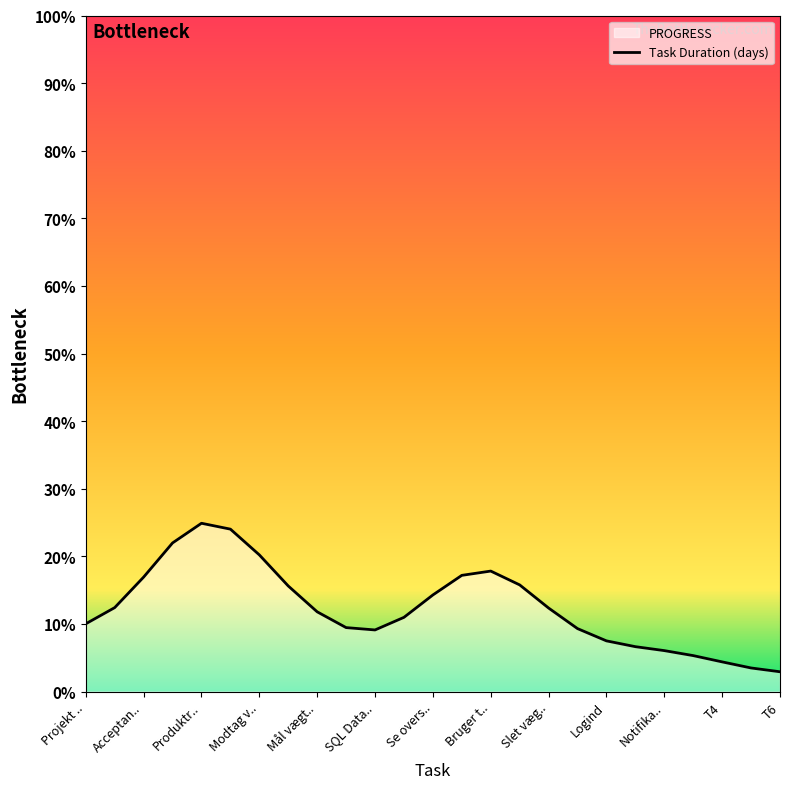

Where is the first local maximum?

Produktr..